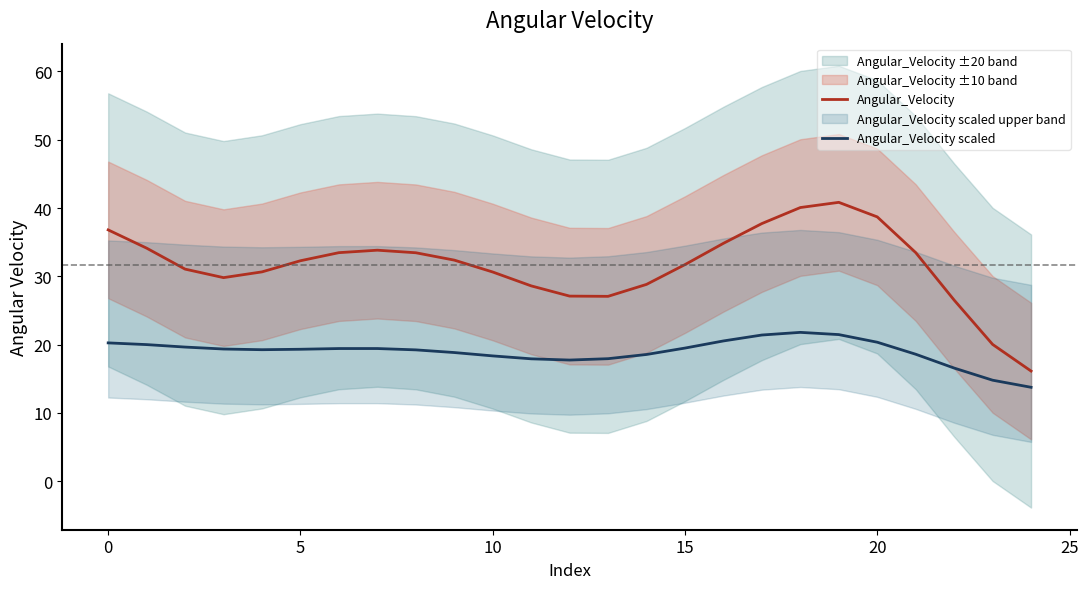

True or false: Angular_Velocity and Angular_Velocity scaled intersect in this chart.

False